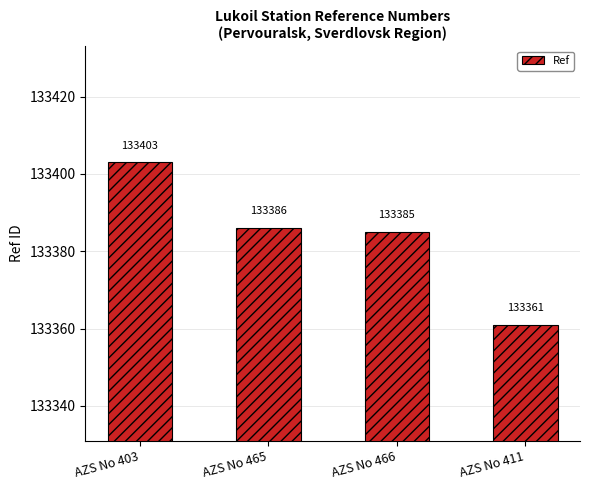

How many values are below 133386?

2